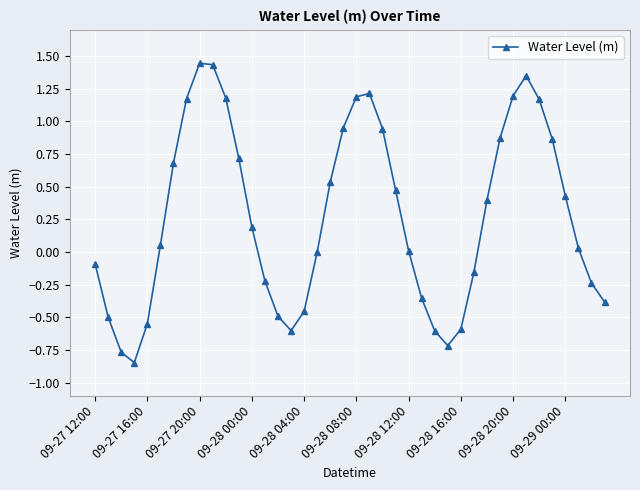

What is the difference between the maximum and minimum values?

2.3